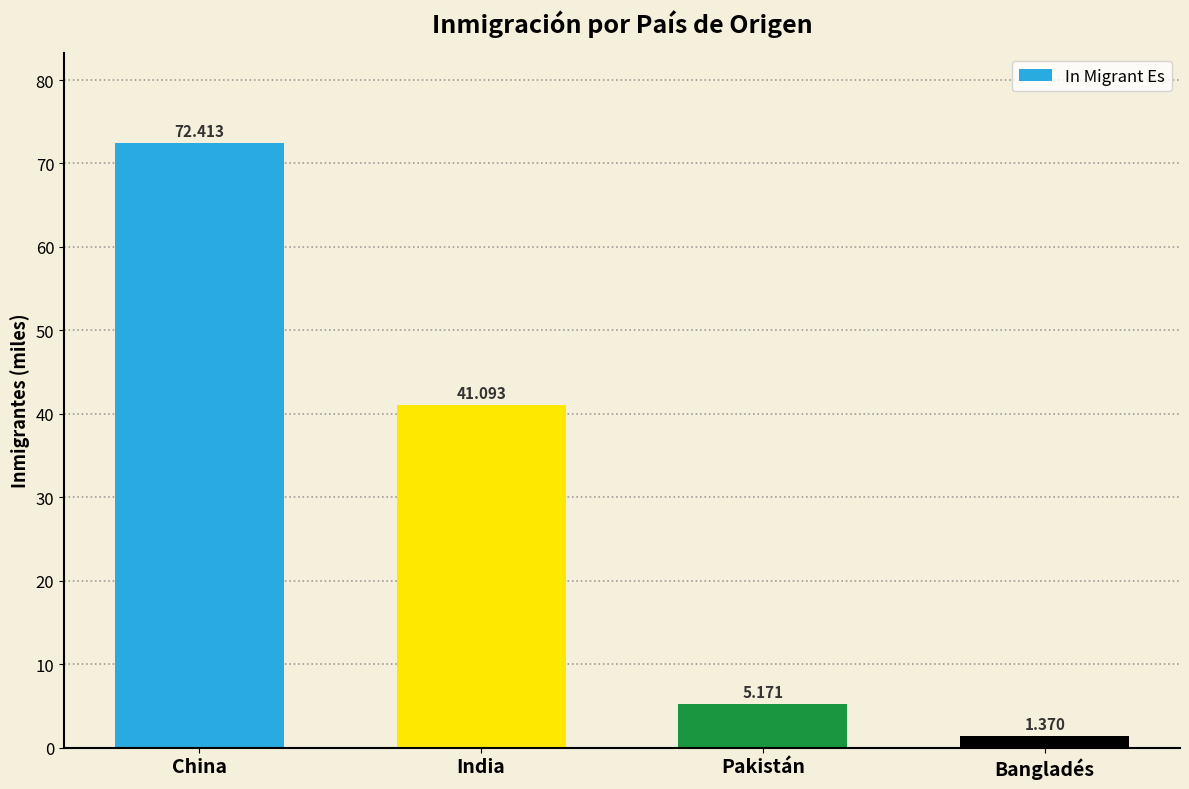

List the labels in order of value, smallest first.

Bangladés, Pakistán, India, China